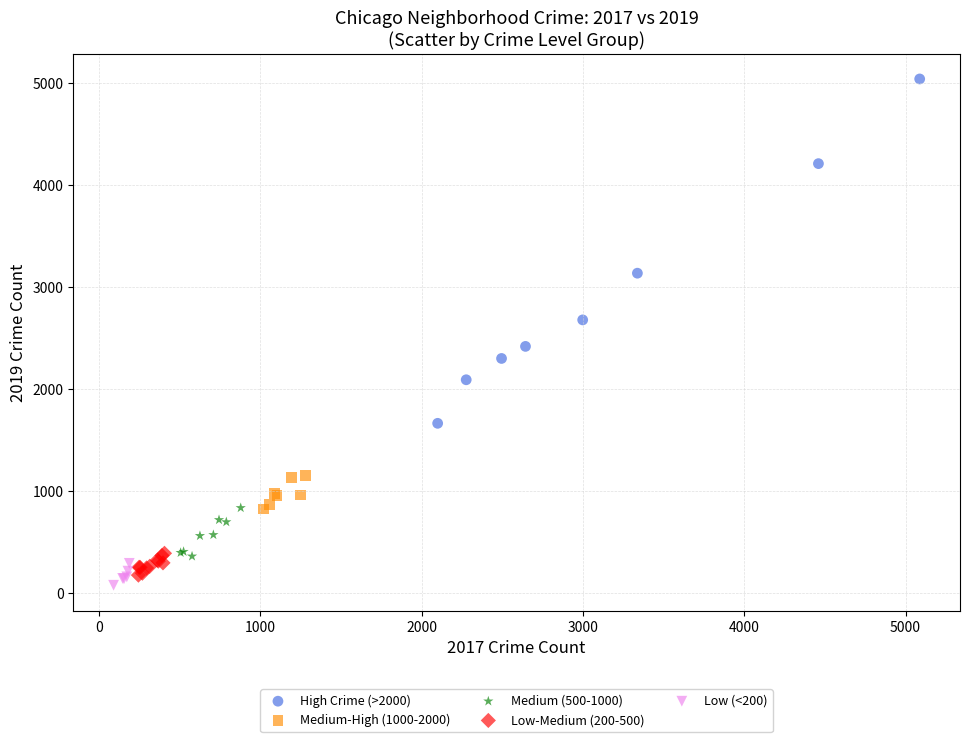

Which series contains the lowest Y value?

Low (<200)